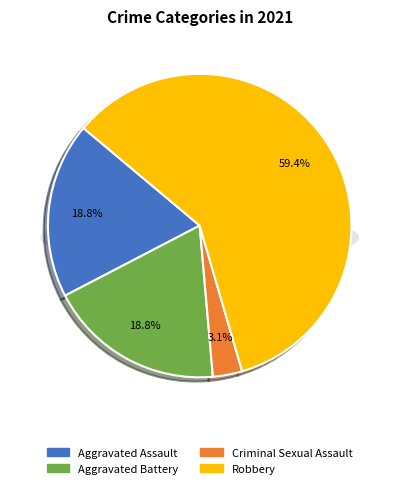

Between Robbery and Aggravated Battery, which is larger?

Robbery